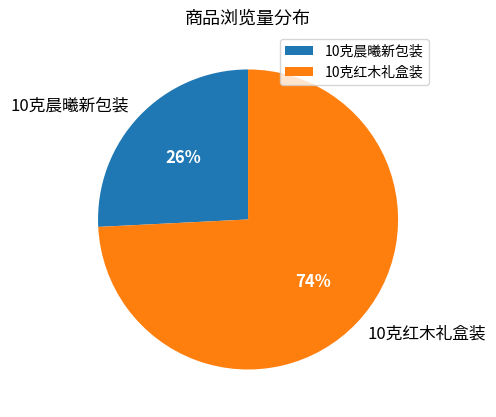

How many slices are in this pie chart?

2